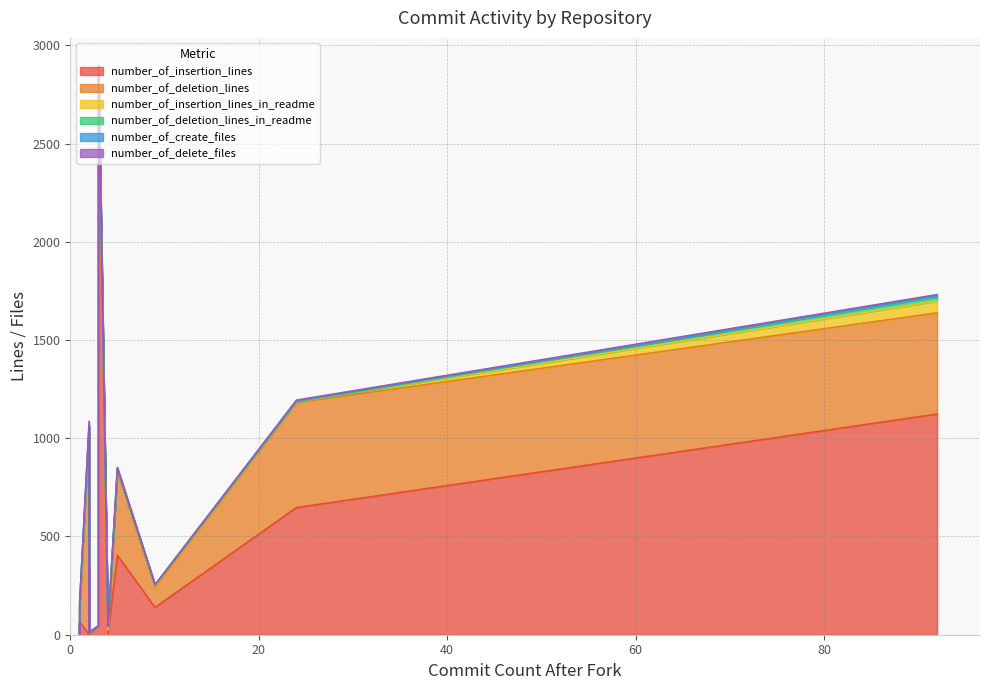

How many data points does each series have?

18